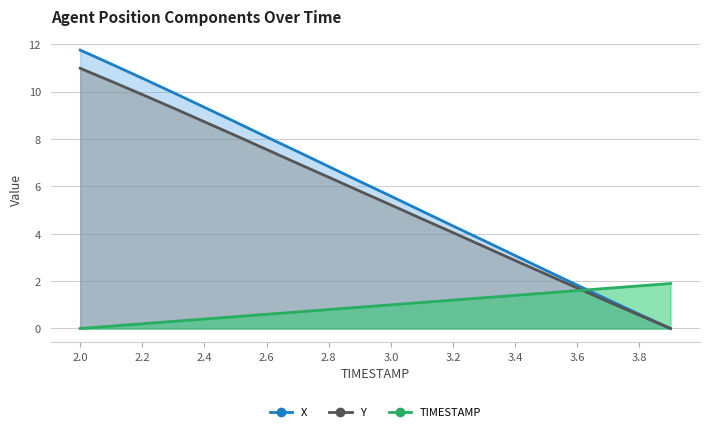

Reading left to right, extract all data points from this chart.

X: 2.0=11.8	2.1=11.2	2.2=10.6	2.3=10.0	2.4=9.3	2.5=8.7	2.6=8.1	2.7=7.5	2.8=6.8	2.9=6.2	3.0=5.6	3.1=5.0	3.2=4.3	3.3=3.7	3.4=3.1	3.5=2.4	3.6=1.8	3.7=1.2	3.8=0.6	3.9=0.0
Y: 2.0=11.0	2.1=10.4	2.2=9.9	2.3=9.3	2.4=8.7	2.5=8.1	2.6=7.6	2.7=7.0	2.8=6.4	2.9=5.8	3.0=5.2	3.1=4.6	3.2=4.0	3.3=3.5	3.4=2.9	3.5=2.3	3.6=1.7	3.7=1.1	3.8=0.6	3.9=0.0
TIMESTAMP: 2.0=0.0	2.1=0.1	2.2=0.2	2.3=0.3	2.4=0.4	2.5=0.5	2.6=0.6	2.7=0.7	2.8=0.8	2.9=0.9	3.0=1.0	3.1=1.1	3.2=1.2	3.3=1.3	3.4=1.4	3.5=1.5	3.6=1.6	3.7=1.7	3.8=1.8	3.9=1.9